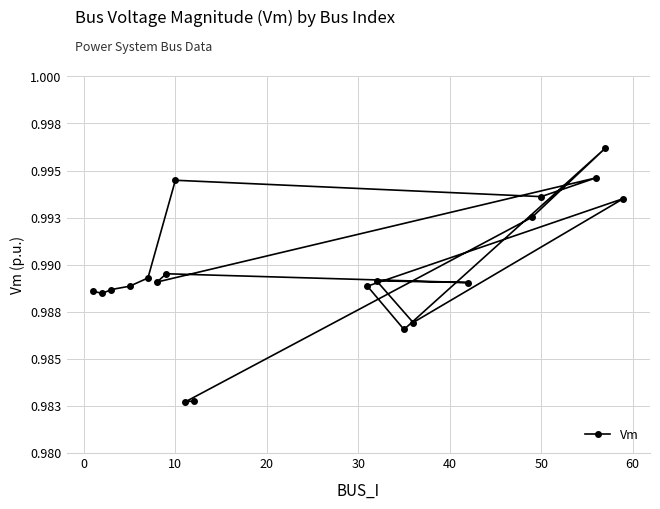

Does the chart have visible grid lines?

Yes